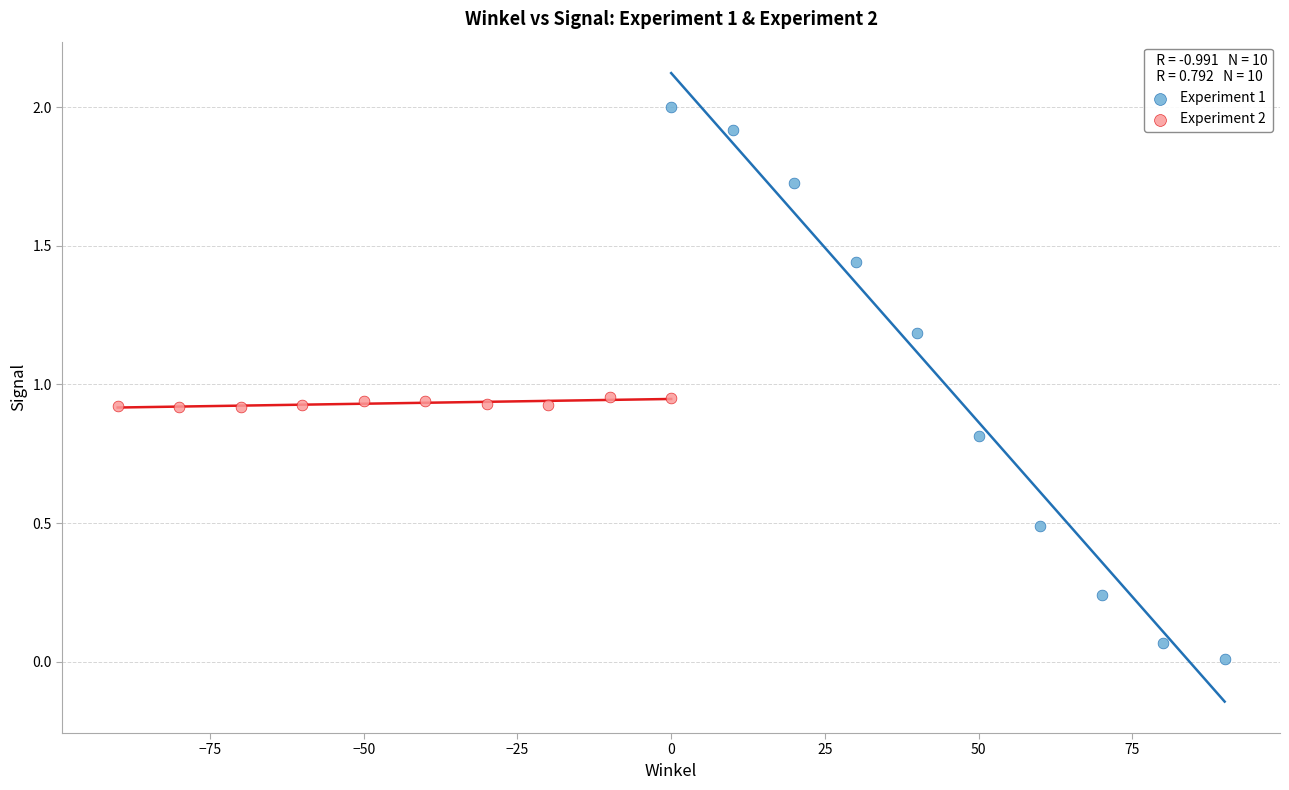

Which series contains the highest Y value?

Experiment 1